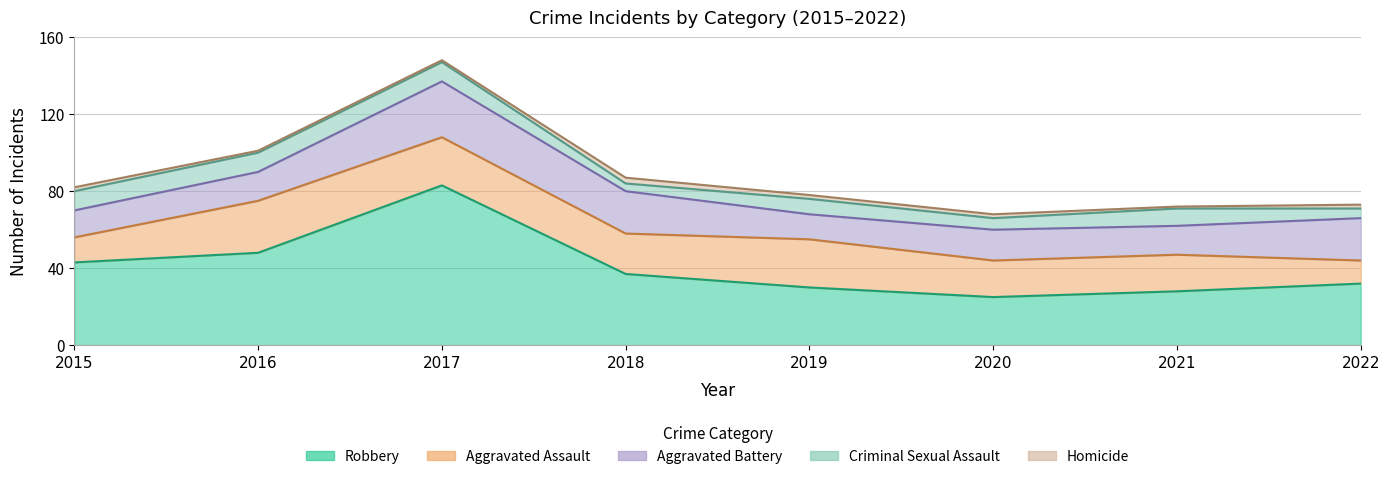

Reading left to right, transcribe all the data shown in this chart.

Aggravated Assault: 13	27	25	21	25	19	19	12
Aggravated Battery: 14	15	29	22	13	16	15	22
Criminal Sexual Assault: 10	10	10	4	8	6	9	5
Robbery: 43	48	83	37	30	25	28	32
Homicide: 2	1	1	3	2	2	1	2